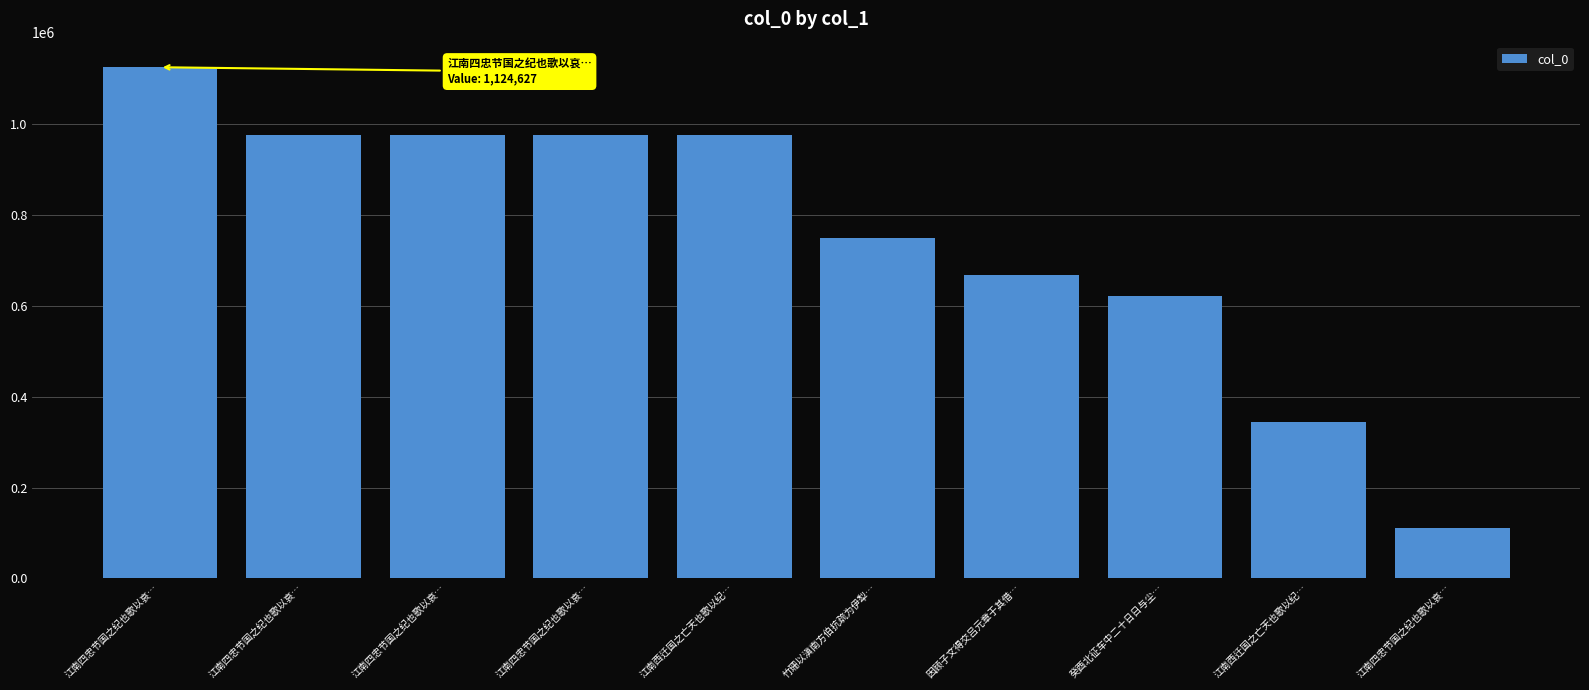

True or false: the data shows 494178 at 江南西迁国之亡天也歌以纪….

False